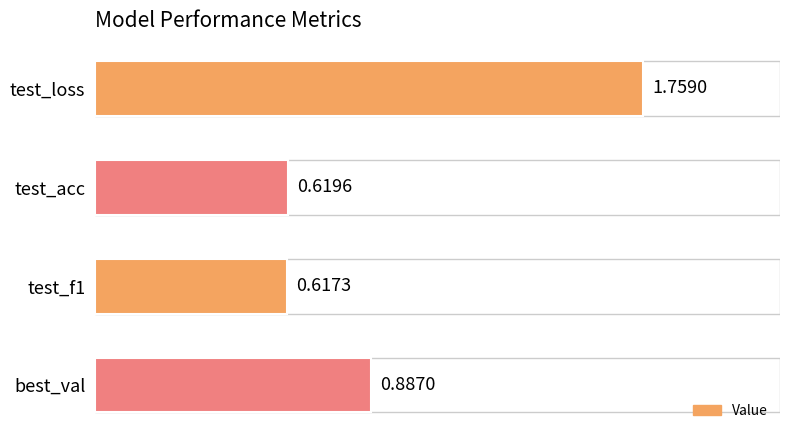

Which has a higher value, test_acc or test_loss?

test_loss